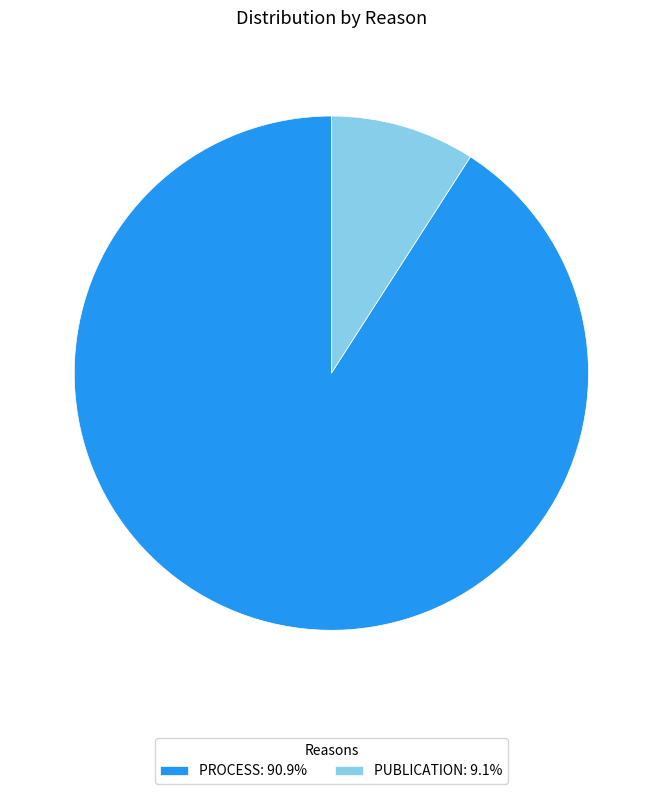

What is the ratio of the value at PROCESS: 90.9% to the value at PUBLICATION: 9.1%?

10.0